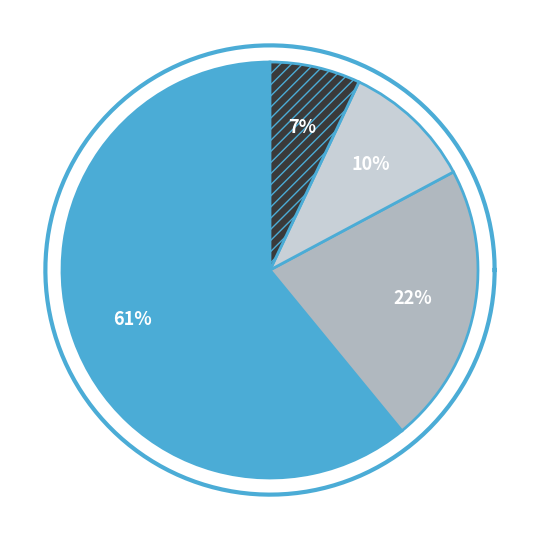

Does a-output-0 represent more than half of the total?

No